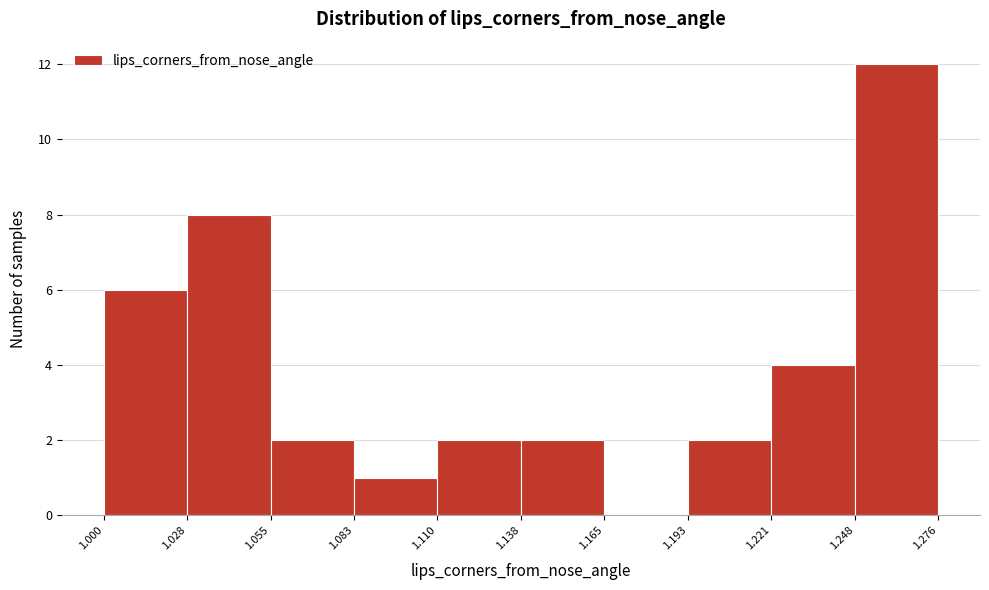

Over which range of the x-axis is the bar tallest?

1.248 to 1.276